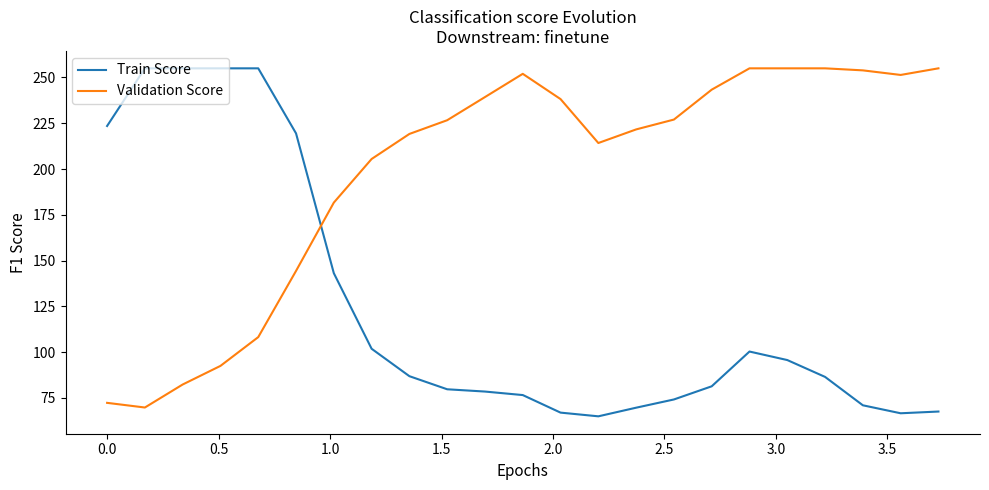

List the series in order of their overall mean, lowest first.

Train Score, Validation Score